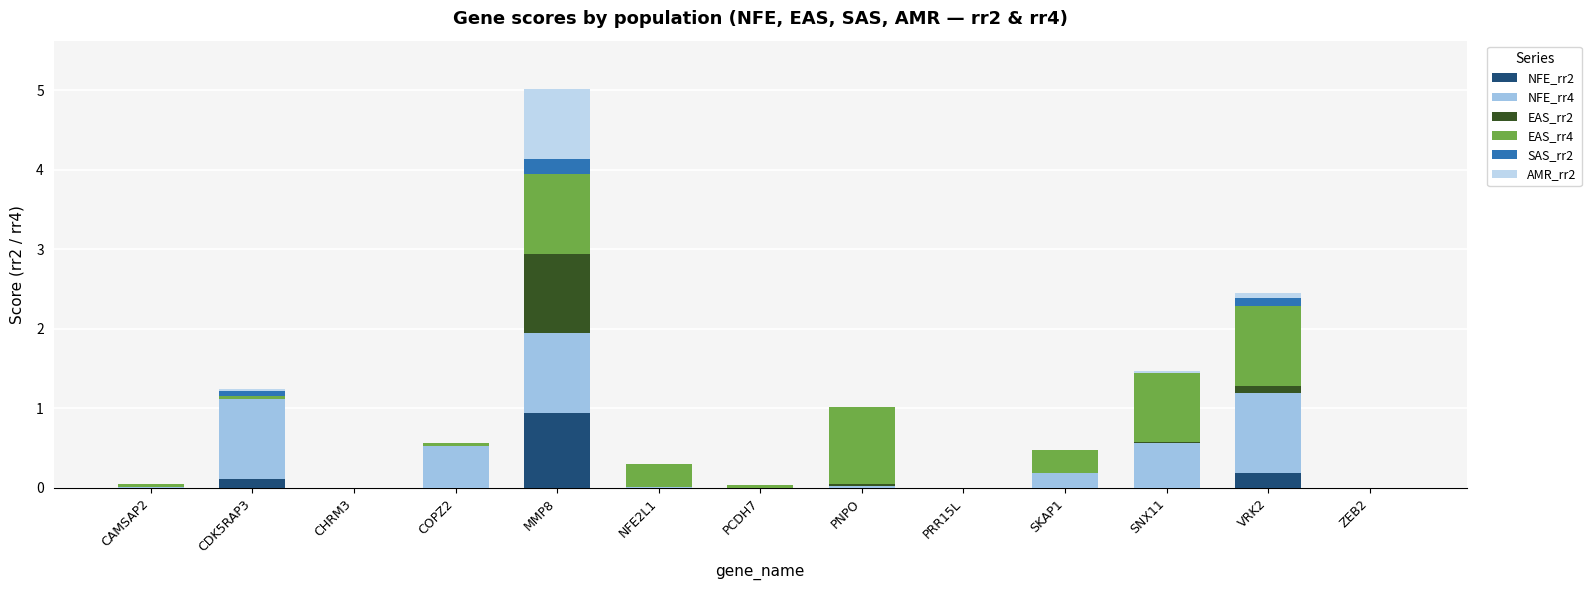

Are the bars grouped side by side (vs. stacked)?

No